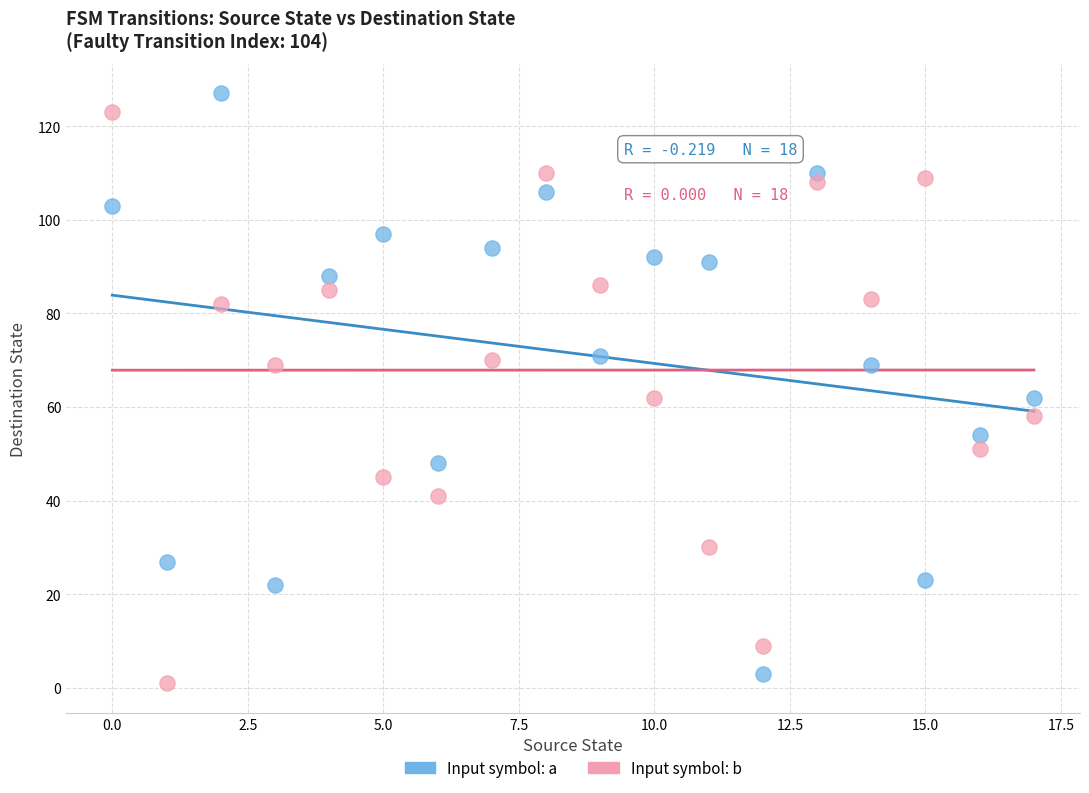

Across all data points, what is the range of Y values (max minus min)?

126